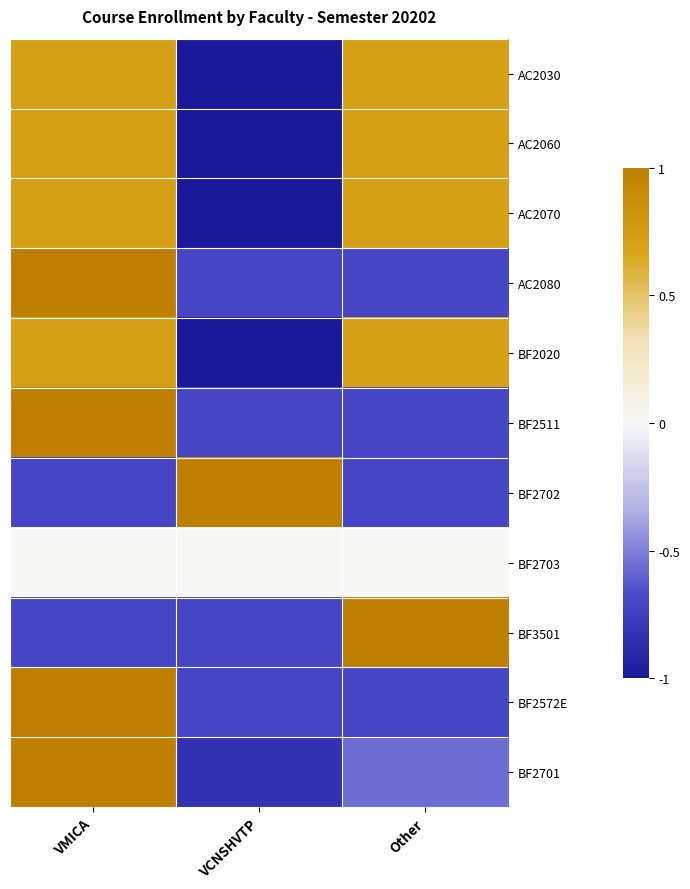

Reading right to left, what are all the values shown in this chart?

AC2030: Other=0.7	VCNSHVTP=-1.0	VMICA=0.7
AC2060: Other=0.7	VCNSHVTP=-1.0	VMICA=0.7
AC2070: Other=0.7	VCNSHVTP=-1.0	VMICA=0.7
AC2080: Other=-0.7	VCNSHVTP=-0.7	VMICA=1.0
BF2020: Other=0.7	VCNSHVTP=-1.0	VMICA=0.7
BF2511: Other=-0.7	VCNSHVTP=-0.7	VMICA=1.0
BF2702: Other=-0.7	VCNSHVTP=1.0	VMICA=-0.7
BF2703: Other=0.0	VCNSHVTP=0.0	VMICA=0.0
BF3501: Other=1.0	VCNSHVTP=-0.7	VMICA=-0.7
BF2572E: Other=-0.7	VCNSHVTP=-0.7	VMICA=1.0
BF2701: Other=-0.6	VCNSHVTP=-0.8	VMICA=1.0